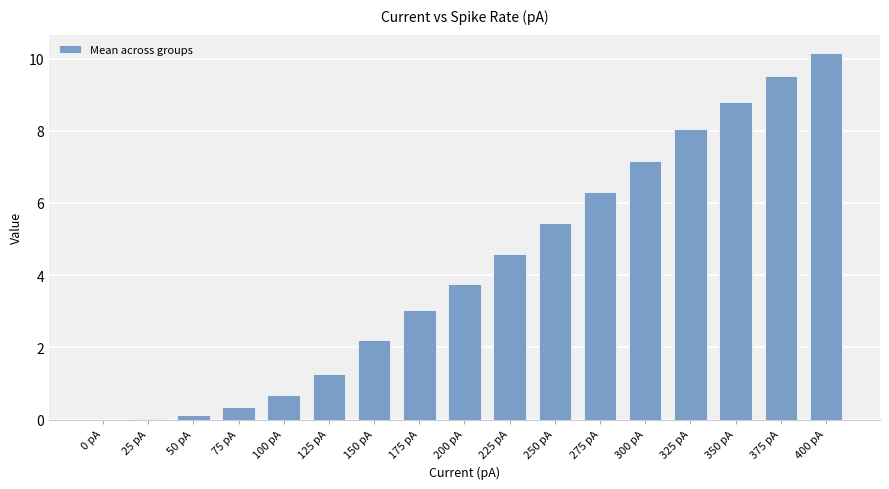

The value at 0 pA is -4.4. True or false?

False